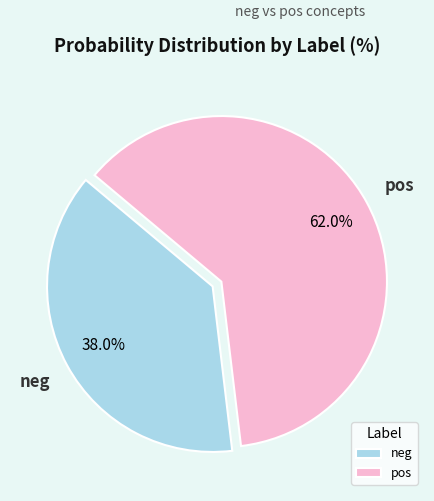

Is there a majority slice in this chart?

Yes